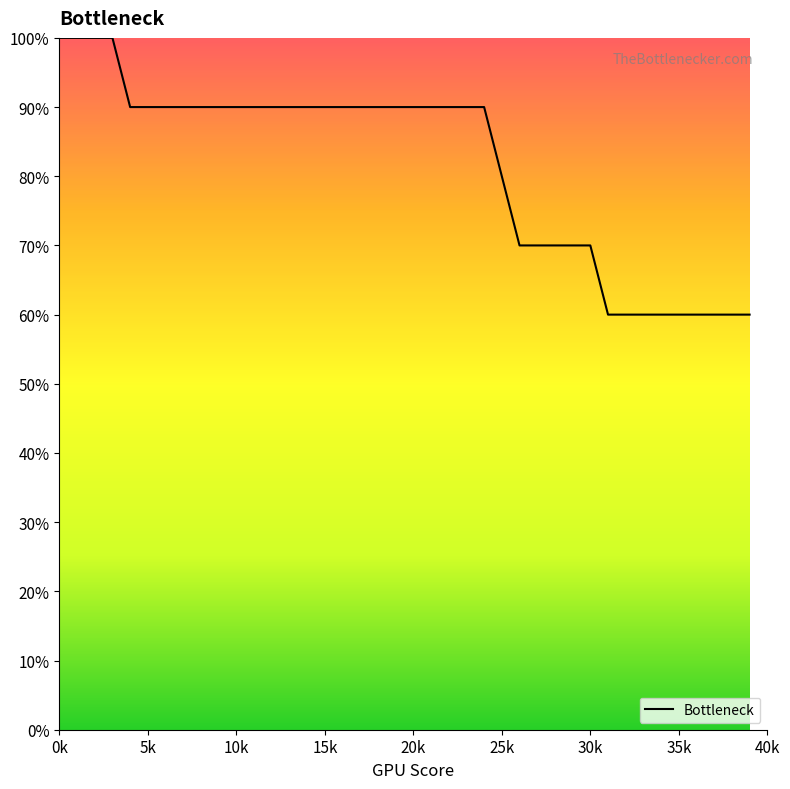

What is the greatest value displayed?

100